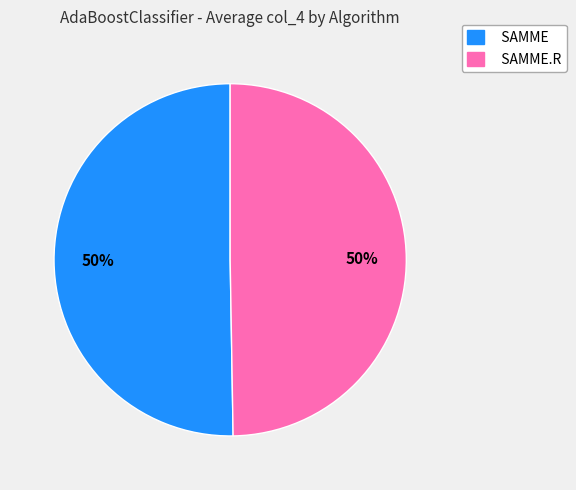

To the nearest percent, what percentage of the pie is SAMME?

50%